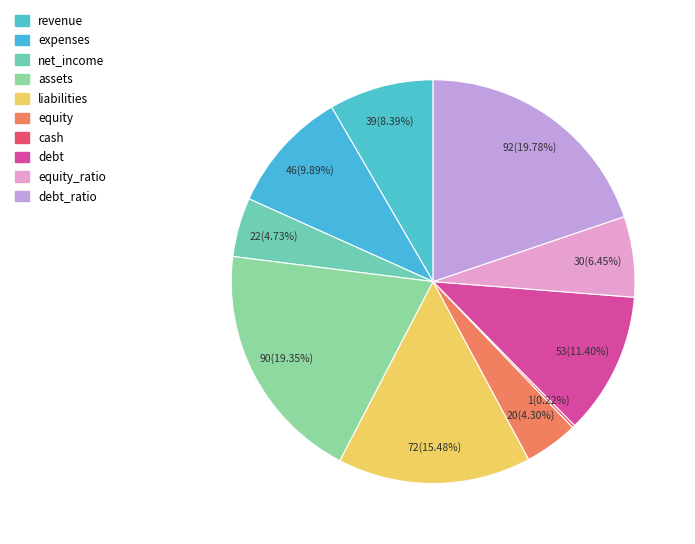

What is the change in value from expenses to liabilities?

+26